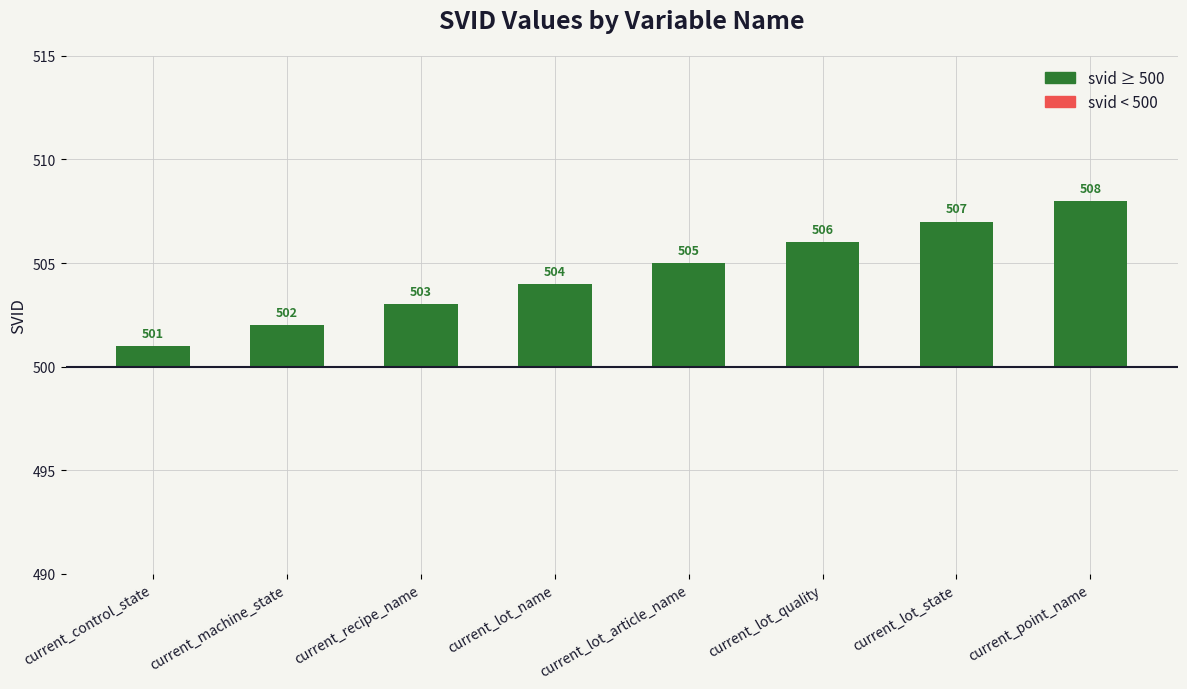

Which category has the lowest value in the svid ≥ 500 series?

current_control_state